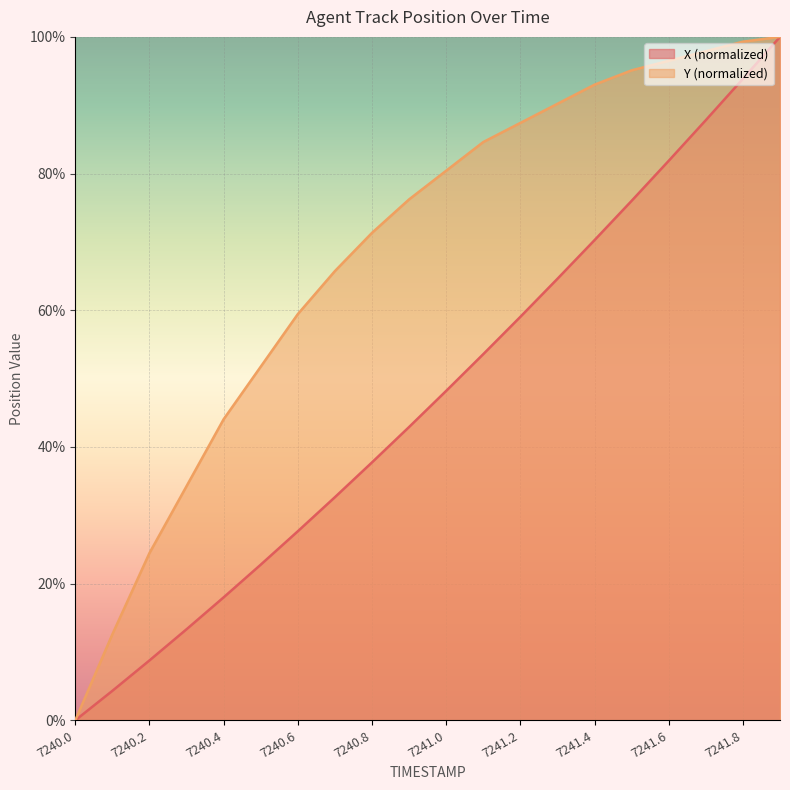

Is the value of X at 7241.7 greater than the value of Y at 7240.0?

Yes